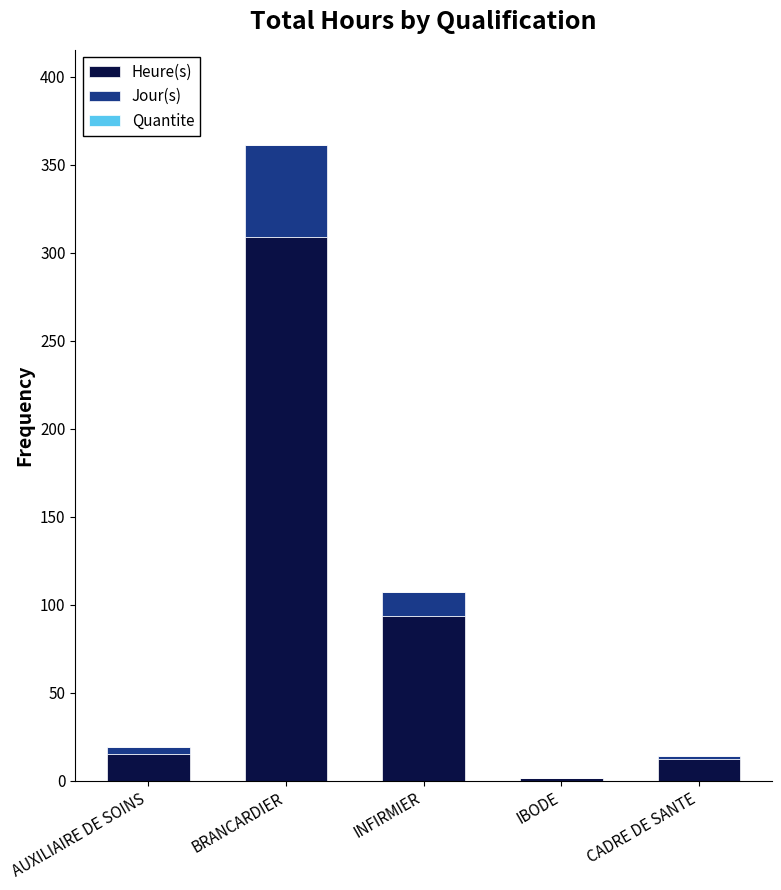

Reading left to right, list the values for the Heure(s) series.

AUXILIAIRE DE SOINS=15.0	BRANCARDIER=309.0	INFIRMIER=93.5	IBODE=1.5	CADRE DE SANTE=12.0